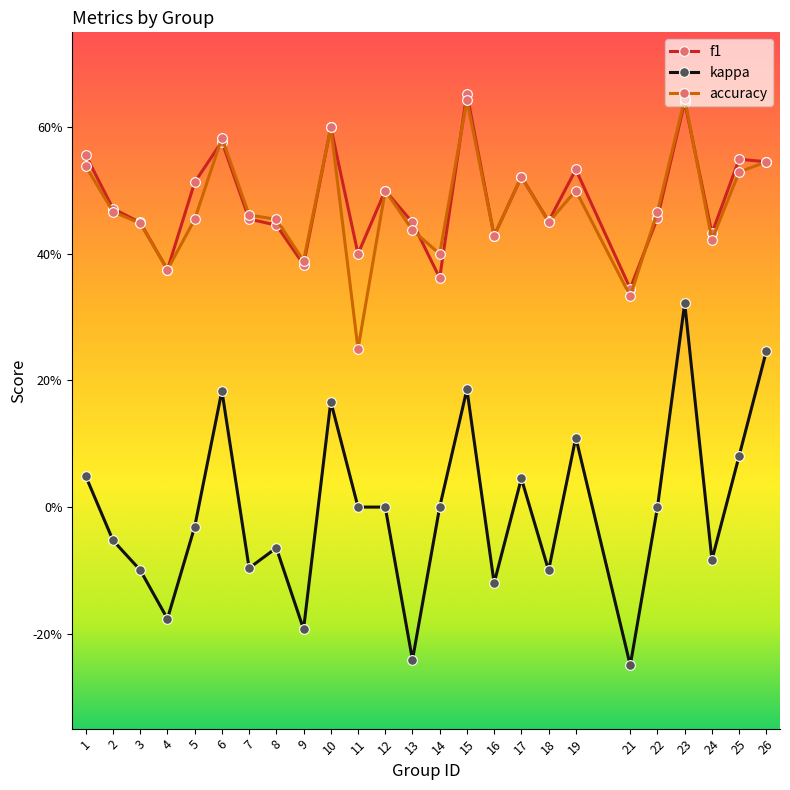

What is the value of the accuracy point at the 2nd from the left?

0.5